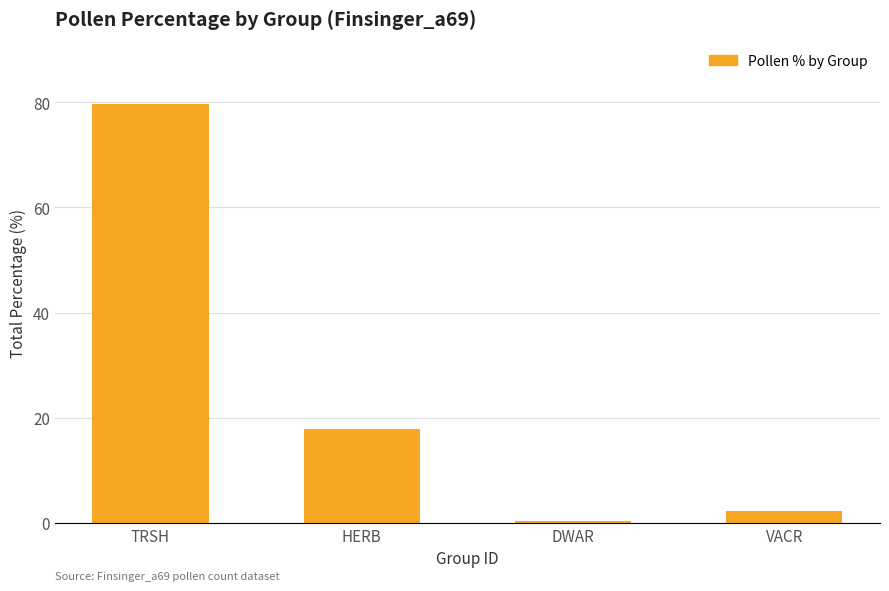

What is the label of the 2nd bar from the left?

HERB